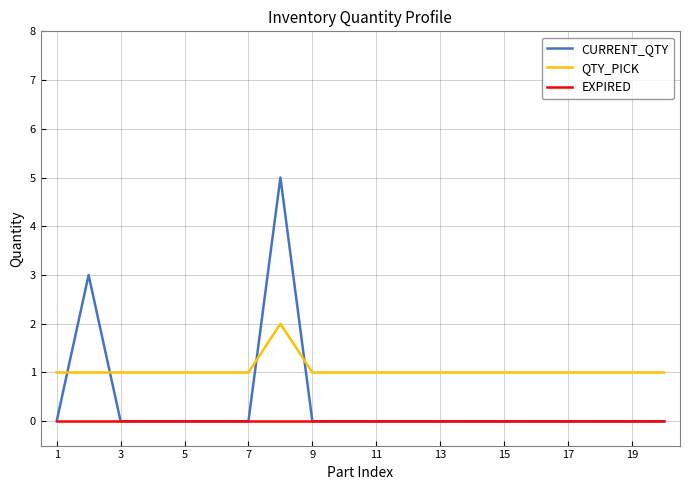

What is the greatest value displayed?

5